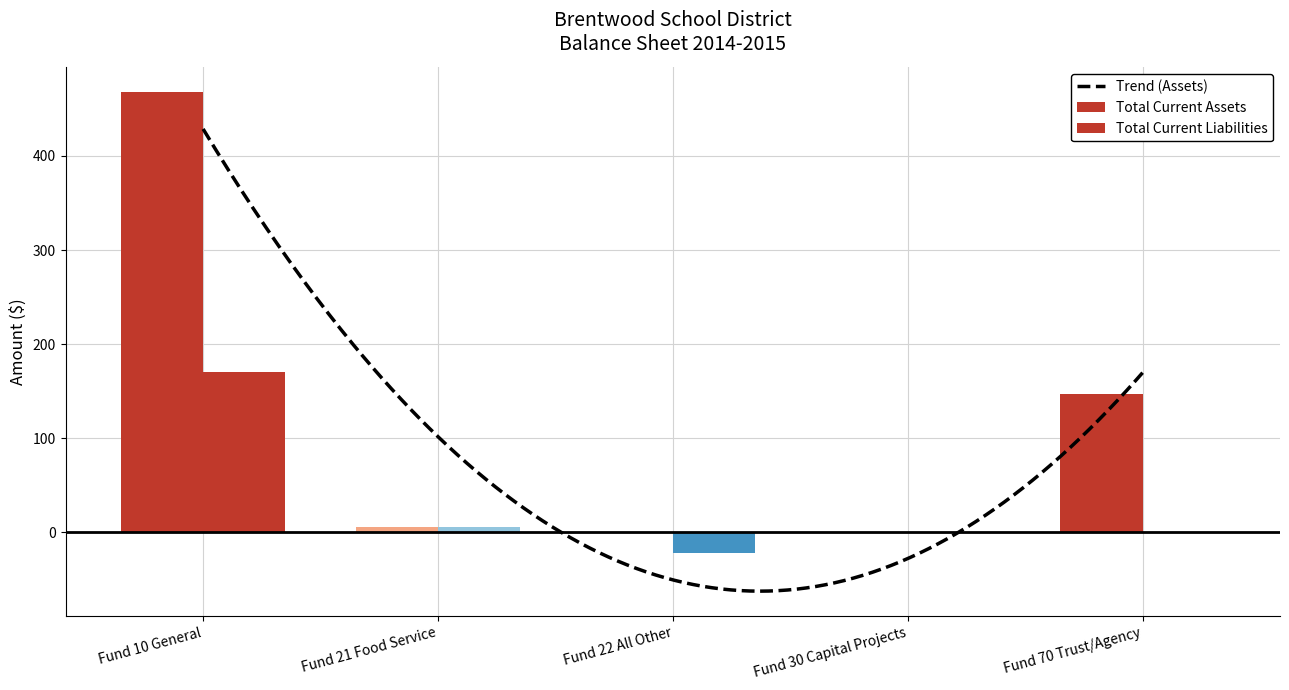

Is it true that Total Current Liabilities equals 64.0 at Fund 70 Trust/Agency?

False